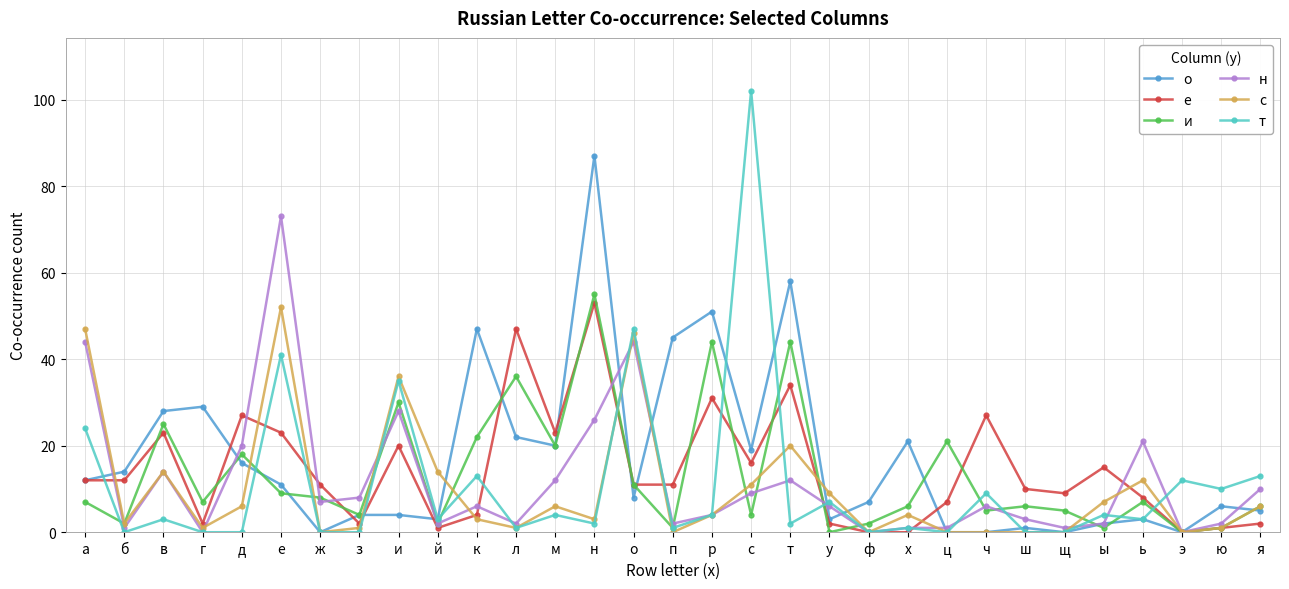

Between which two adjacent categories do о and и first intersect?

г and д